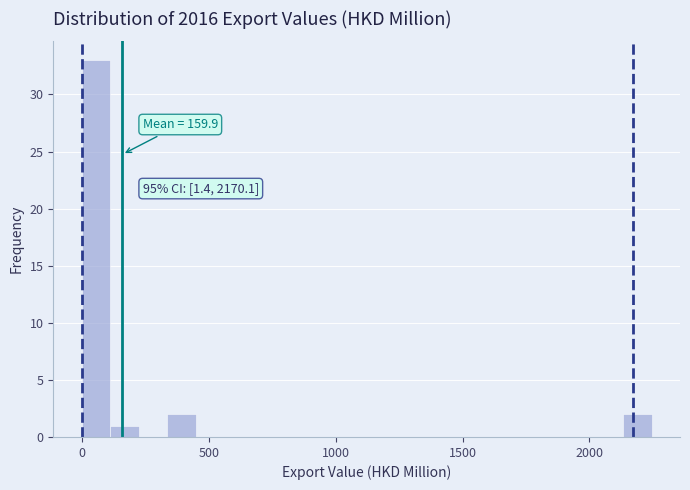

Read against the x-axis, roughly where is the centre of the tallest bar?

50